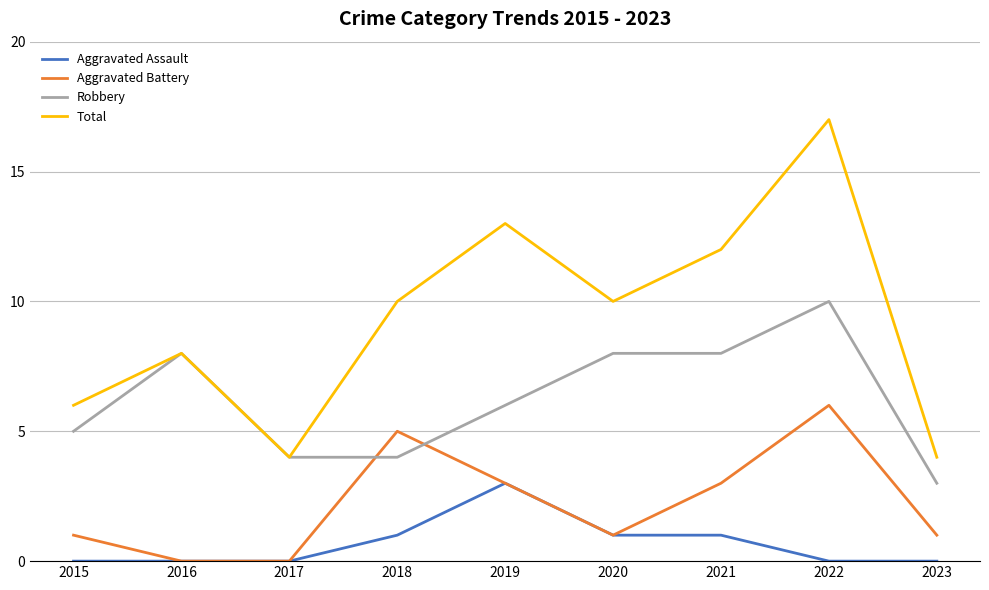

Is it true that Aggravated Assault equals 1 at 2017?

False